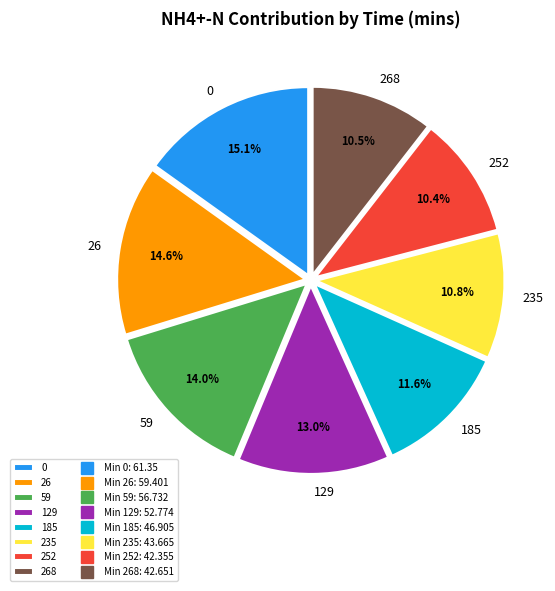

Does 252 account for over 50% of the chart?

No